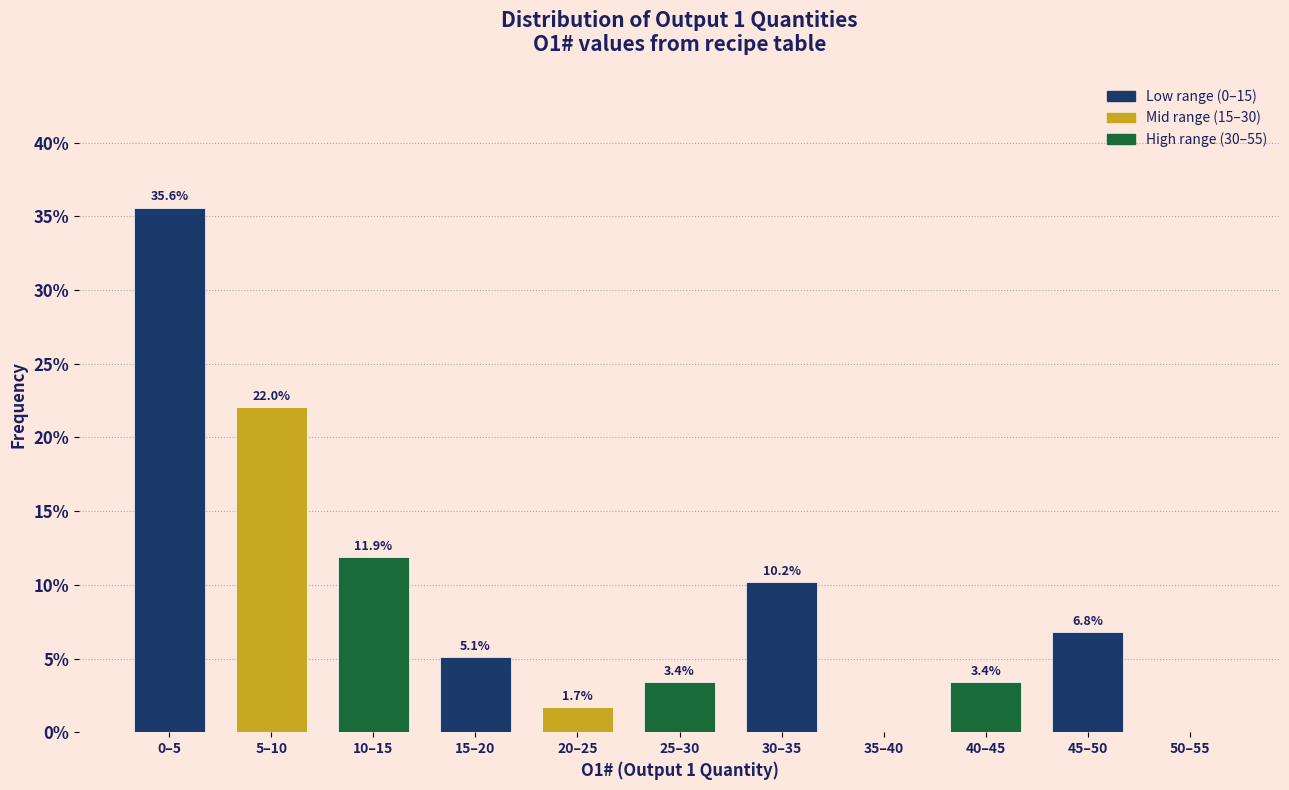

Reading left to right, list all the values displayed in this chart.

0–5=35.6	5–10=22.0	10–15=11.9	15–20=5.1	20–25=1.7	25–30=3.4	30–35=10.2	35–40=0.0	40–45=3.4	45–50=6.8	50–55=0.0